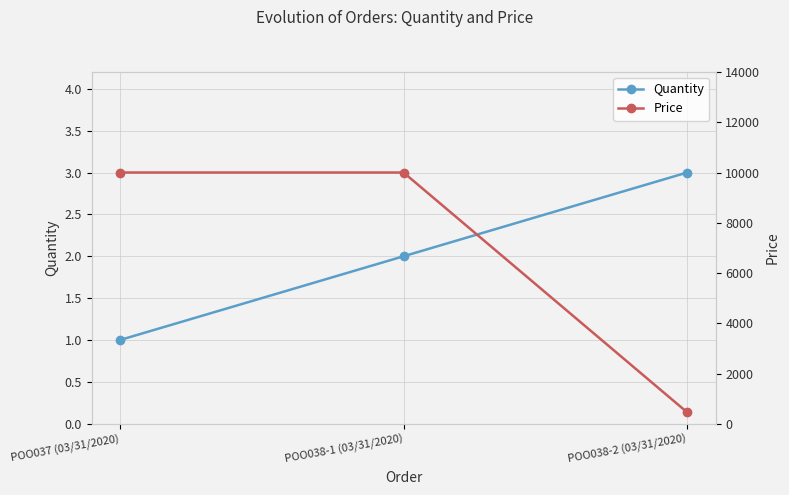

Count the number of categories in the chart.

3